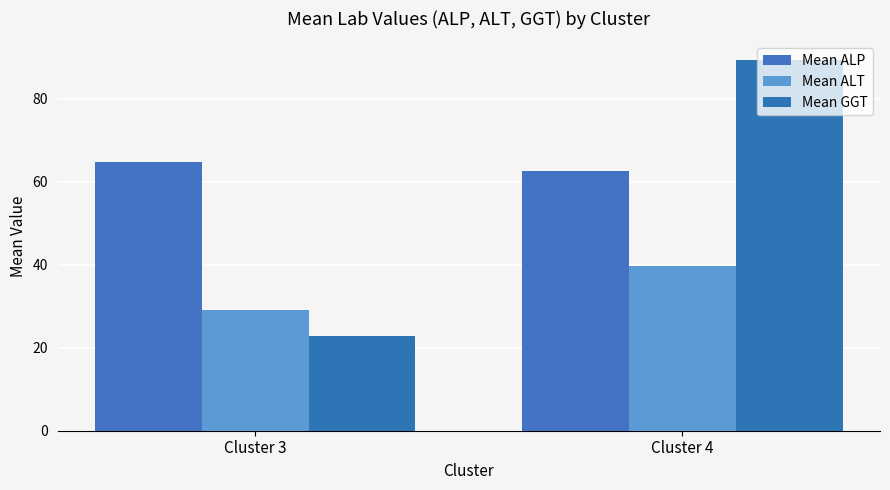

True or false: Mean GGT has a value of 89.3 at Cluster 4.

True